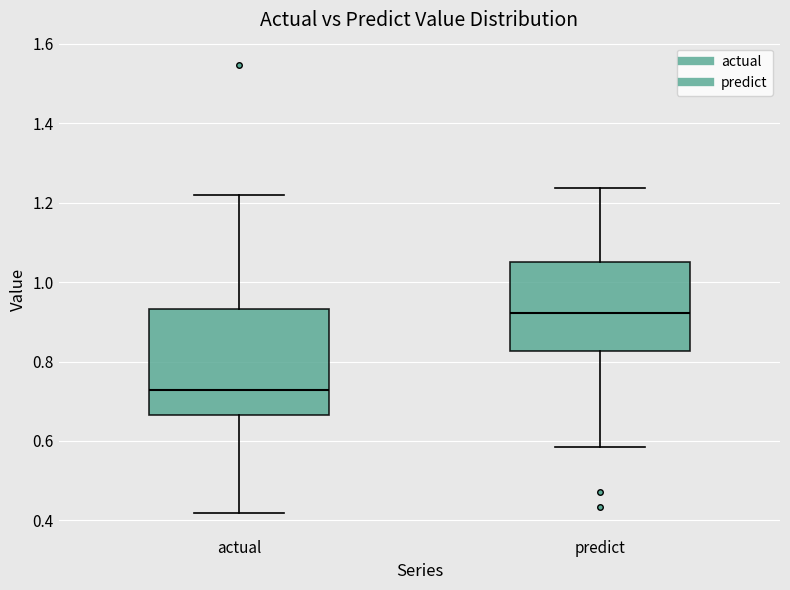

Comparing the boxes themselves (not the whiskers), which one is the tallest?

actual